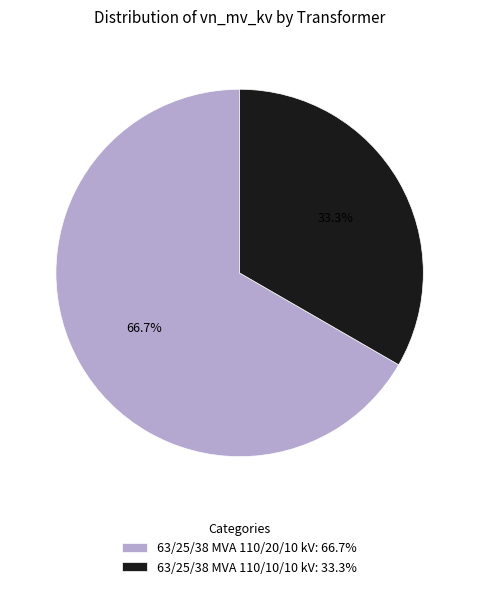

To the nearest percent, what is the combined percentage of 63/25/38 MVA 110/20/10 kV and 63/25/38 MVA 110/10/10 kV?

100%